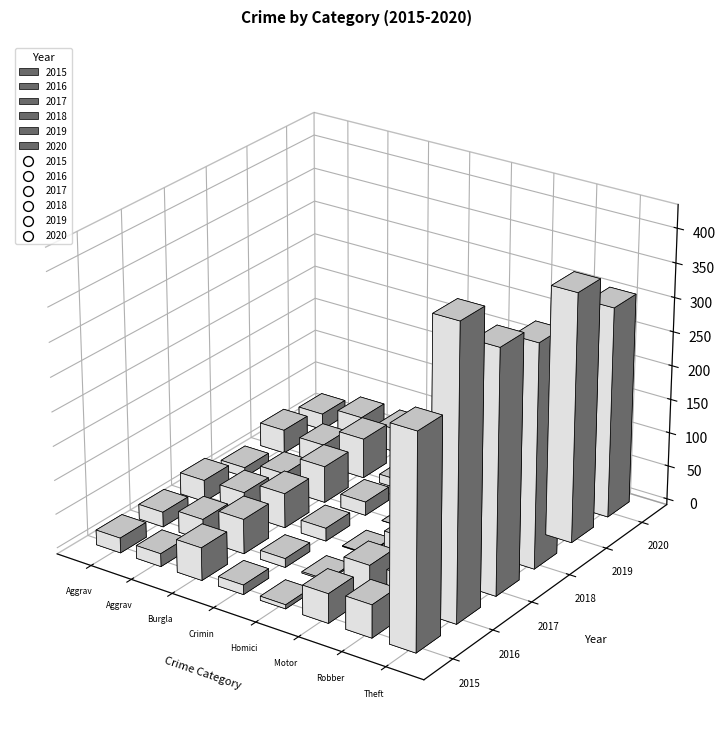

Which series has the widest spread of Y values?

2016